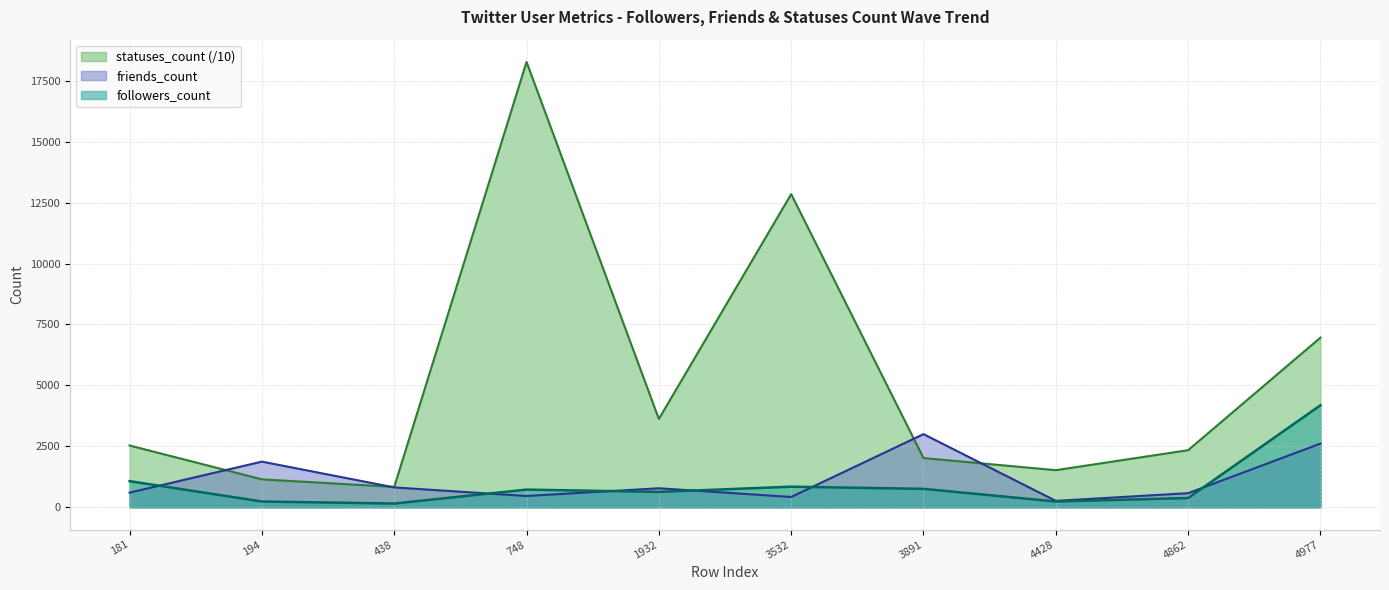

List the labels in order of friends_count value, largest first.

3891, 4977, 194, 438, 1932, 181, 4862, 748, 3532, 4428